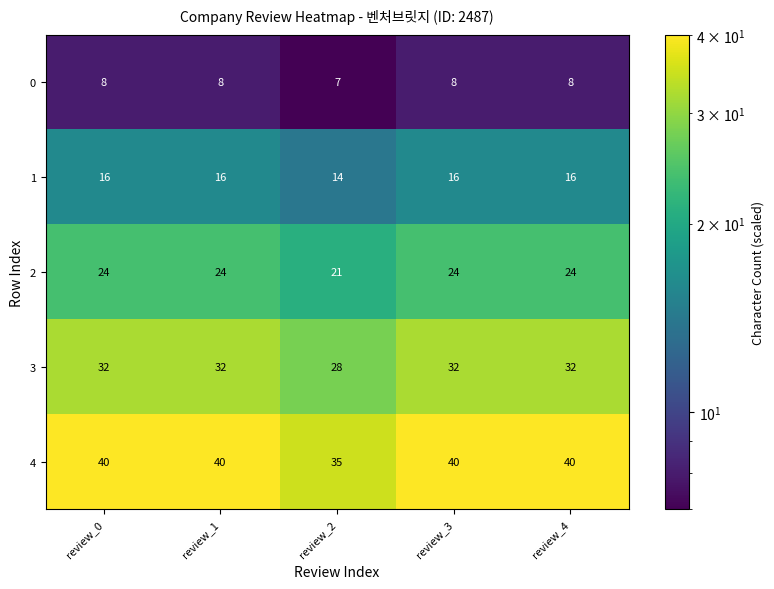

How many data points in 0 are less than 8?

1